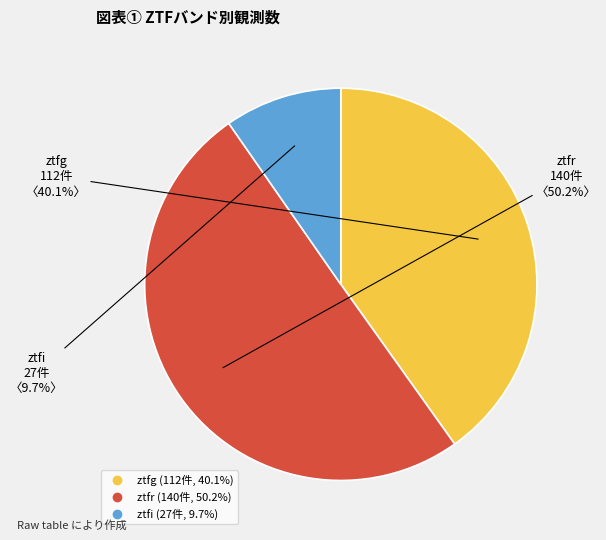

Is the sum of ztfr and ztfg greater than half?

Yes